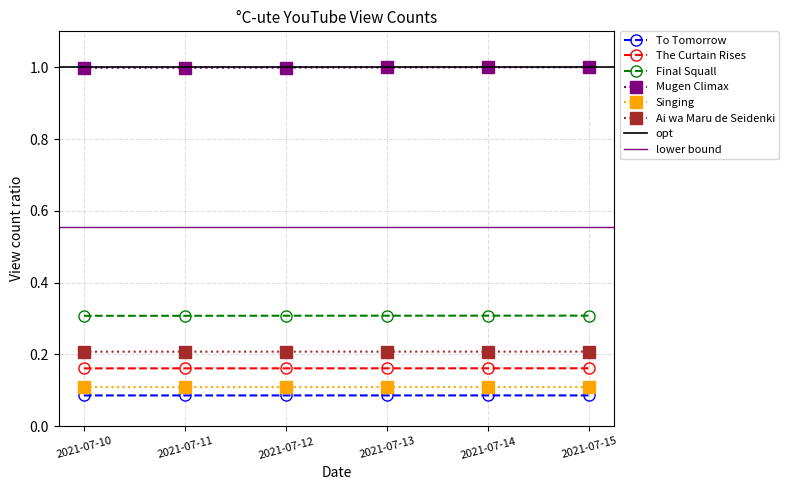

What is the total value across all series at 2021-07-15?

1.9